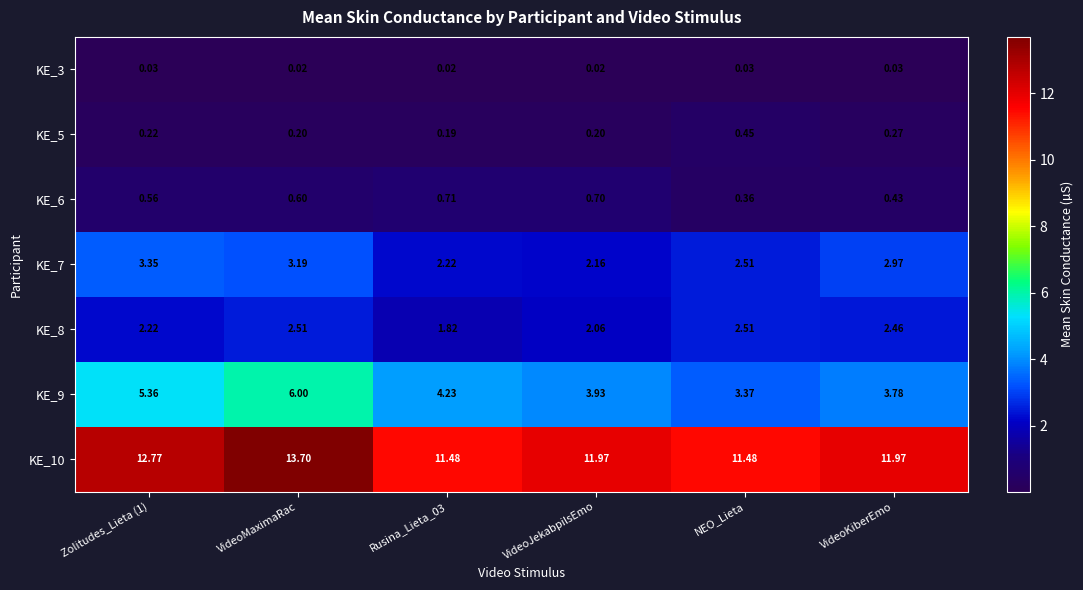

Which series has the largest range (max minus min)?

KE_9